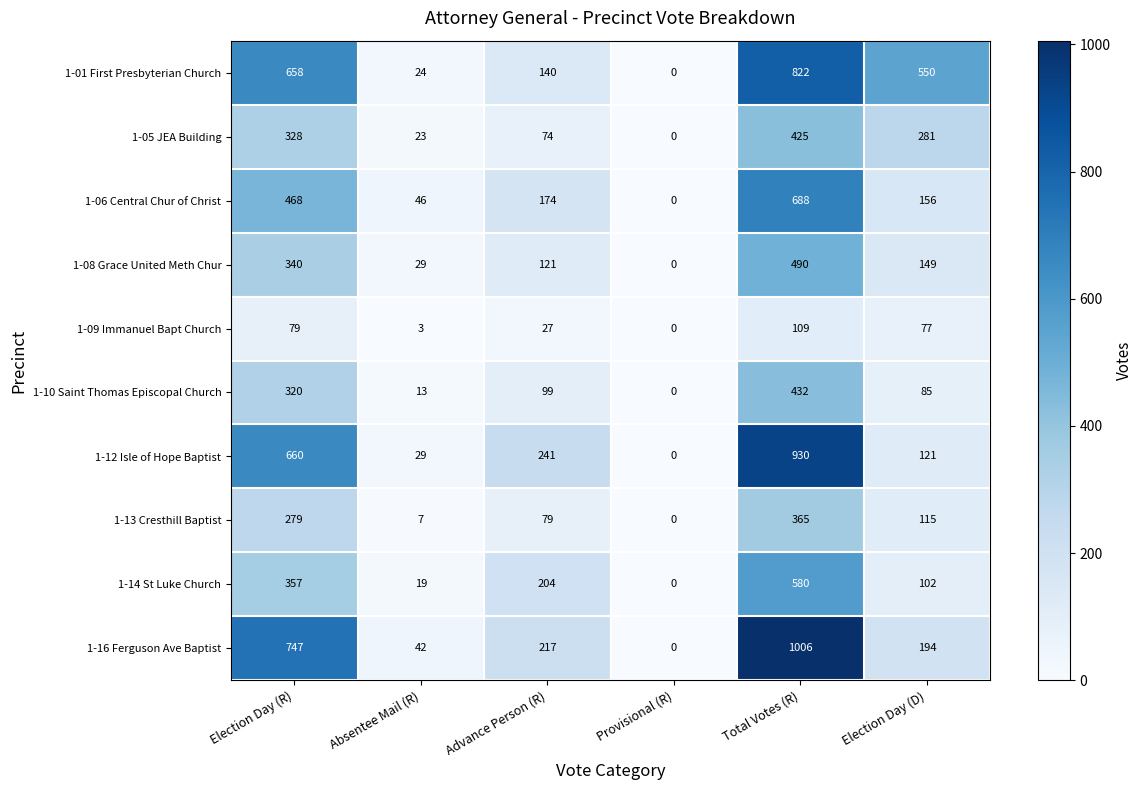

Which series has the widest spread of values?

1-16 Ferguson Ave Baptist